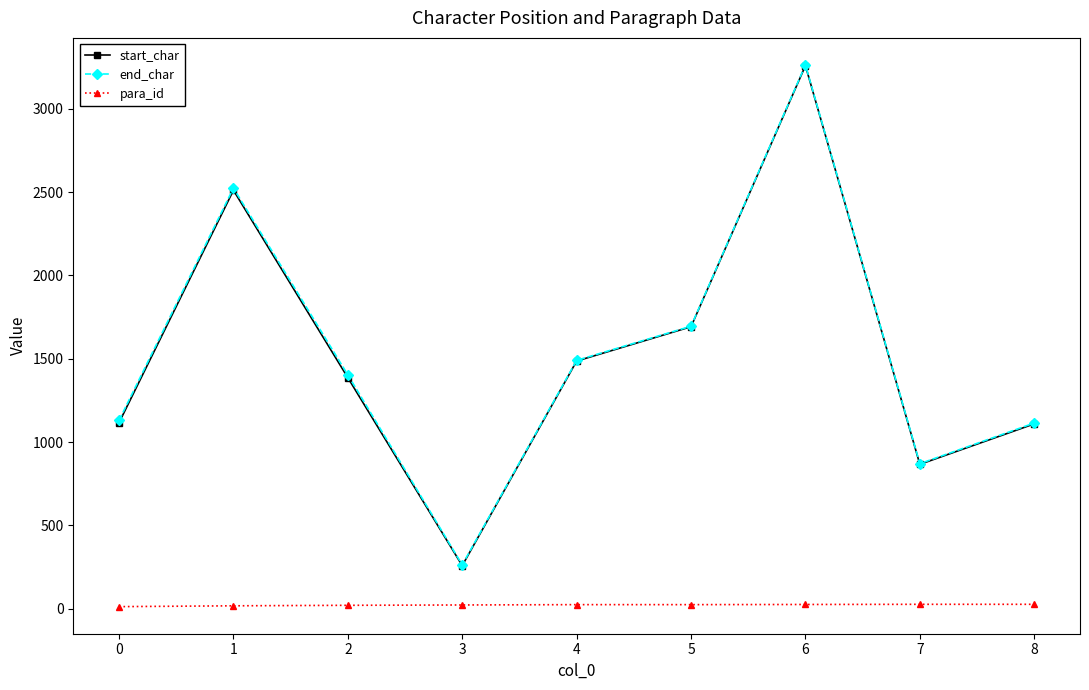

Between 6 and 8, which series saw the biggest shift?

start_char